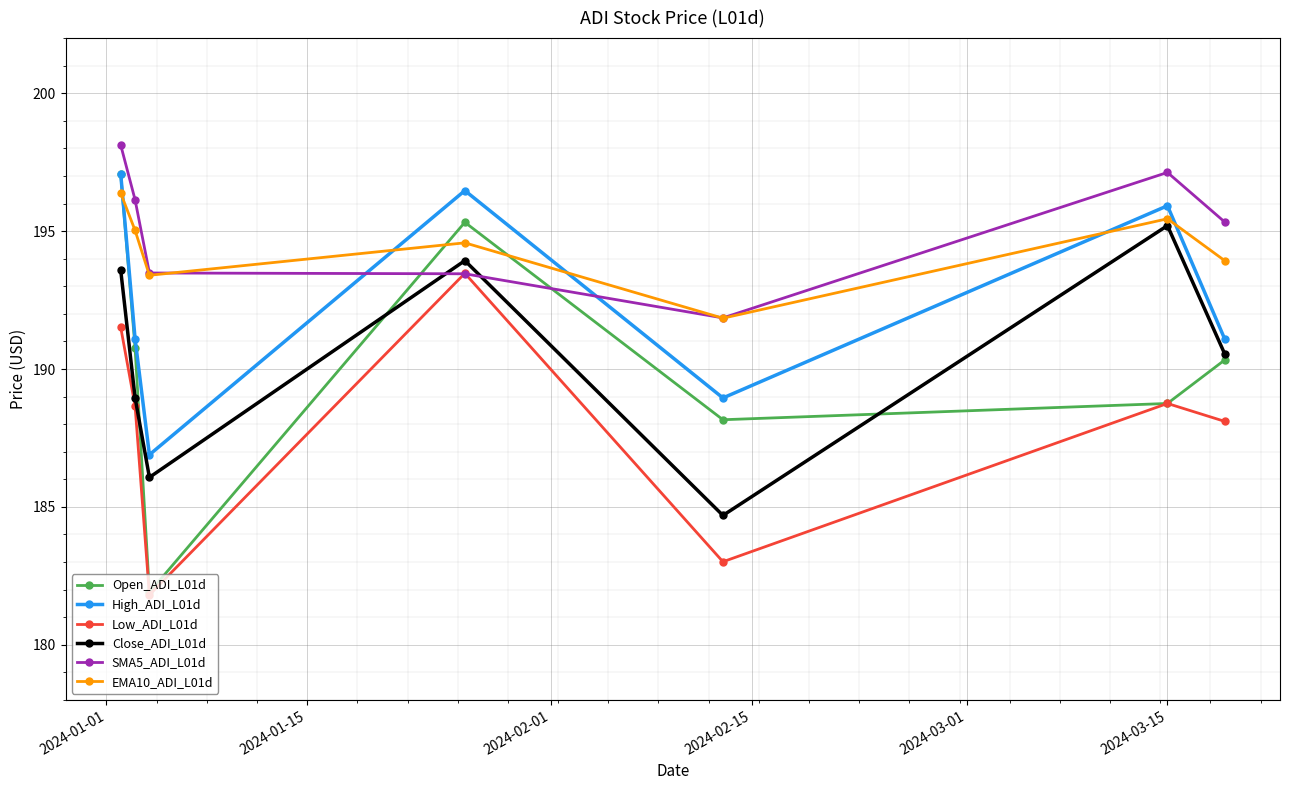

Which series has the largest total across all categories?

SMA5_ADI_L01d